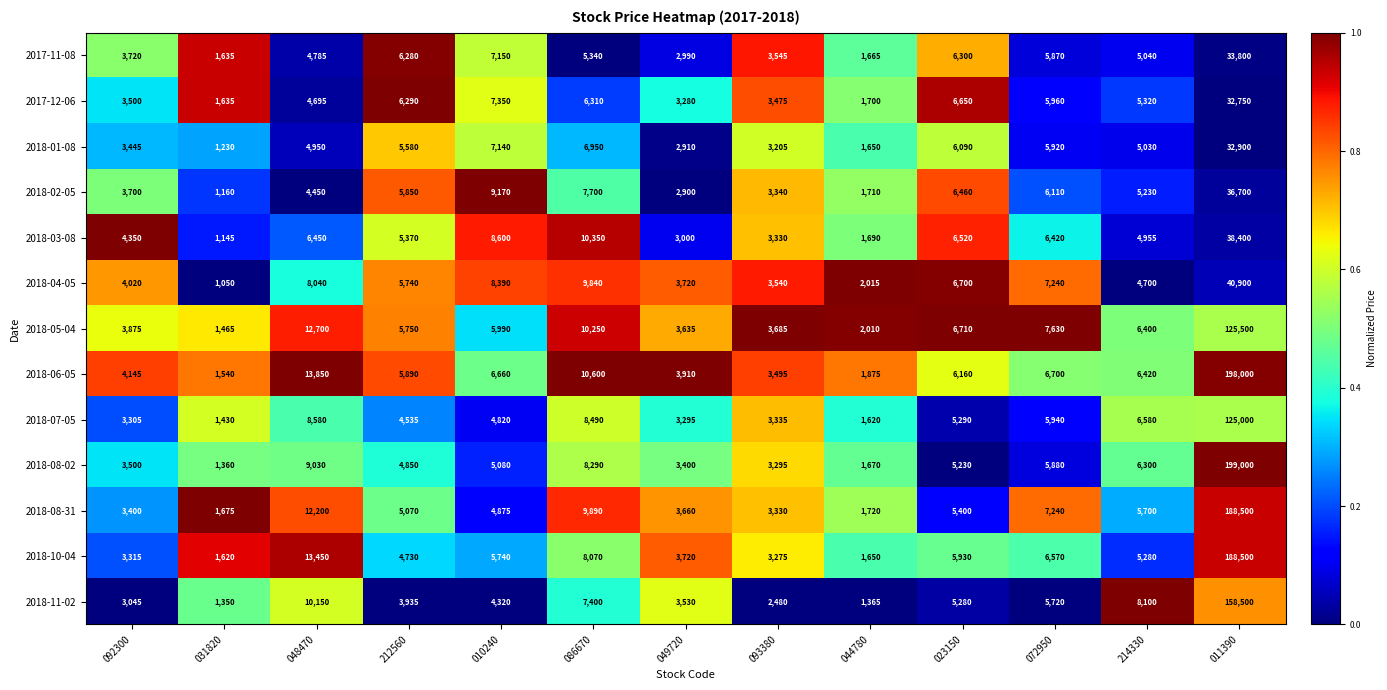

Which label corresponds to the smallest value in the chart?

031820